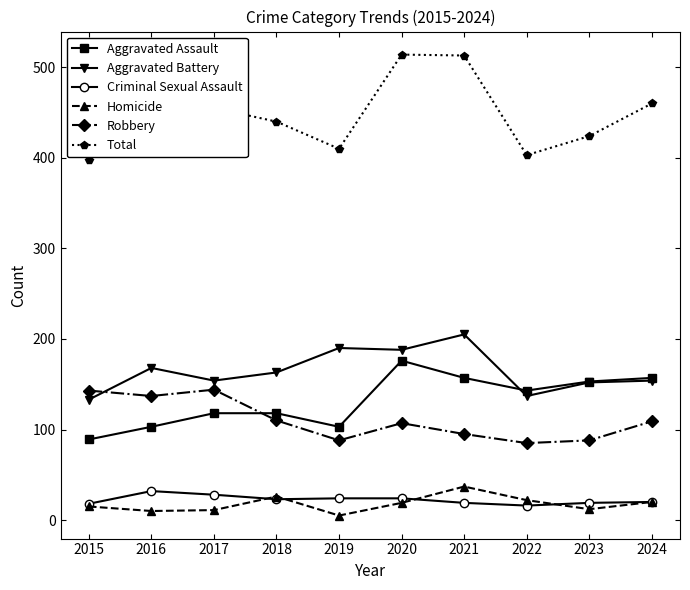

Where is the first local minimum for Aggravated Assault?

2019